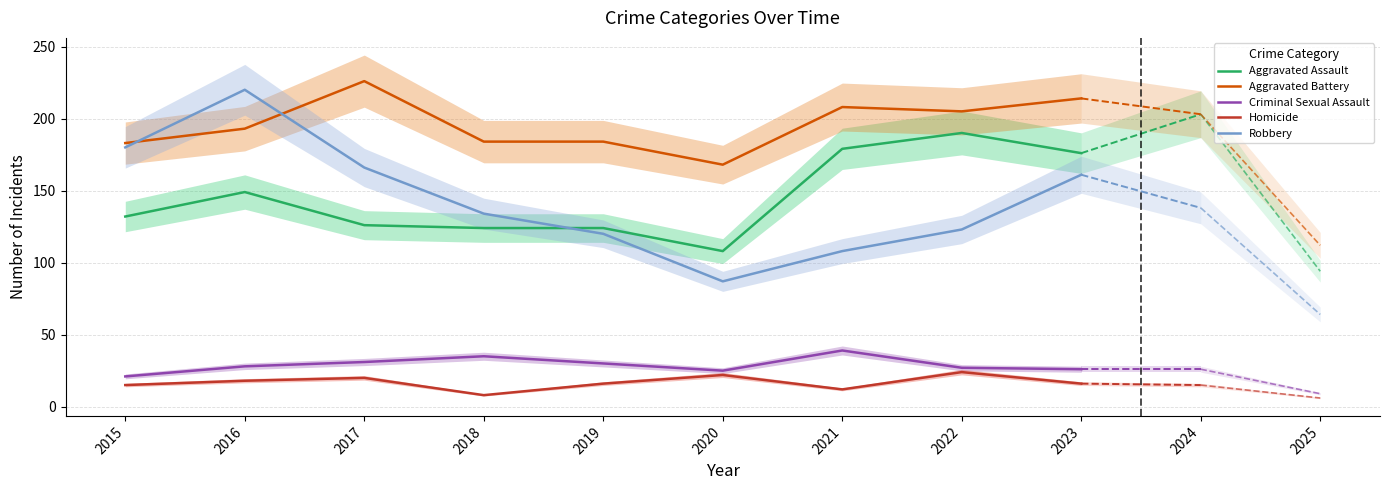

What is the average value of the Robbery series?

144